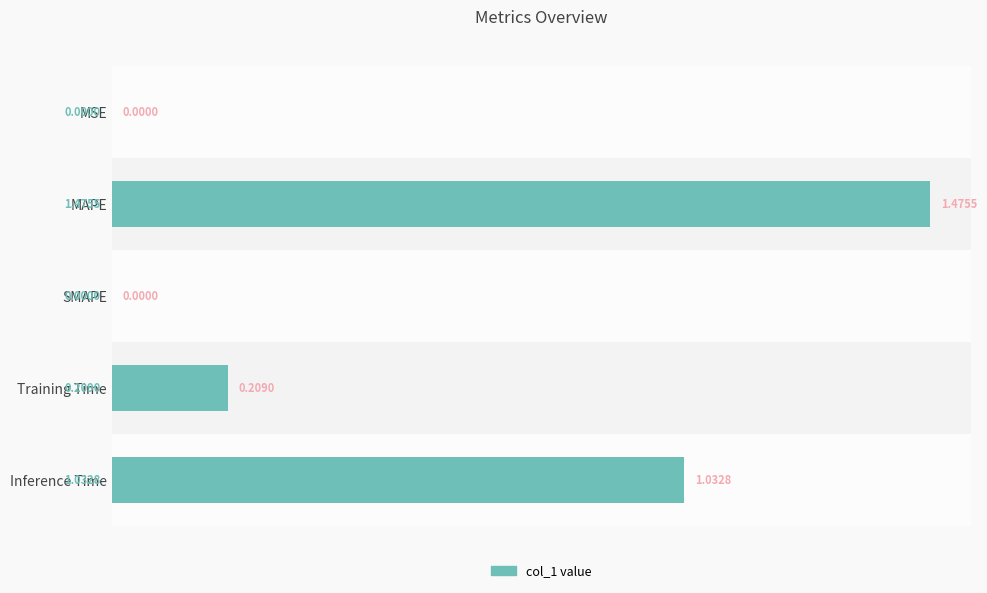

What is the sum of the values at Training Time and MAPE?

1.7